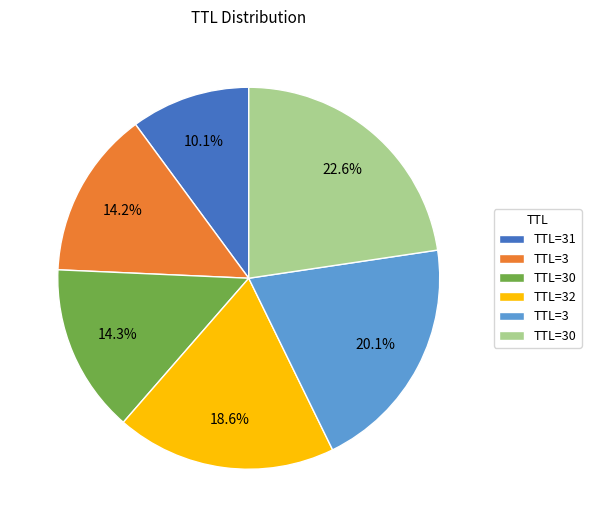

Count the number of slices in the pie.

6